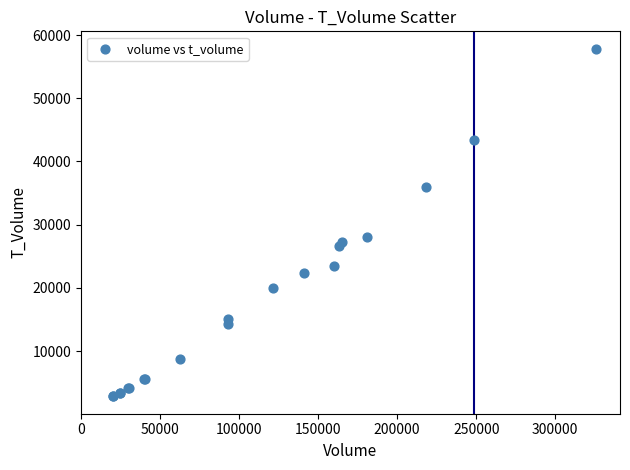

What Y value in the scatter plot is closest to 30335?

28074